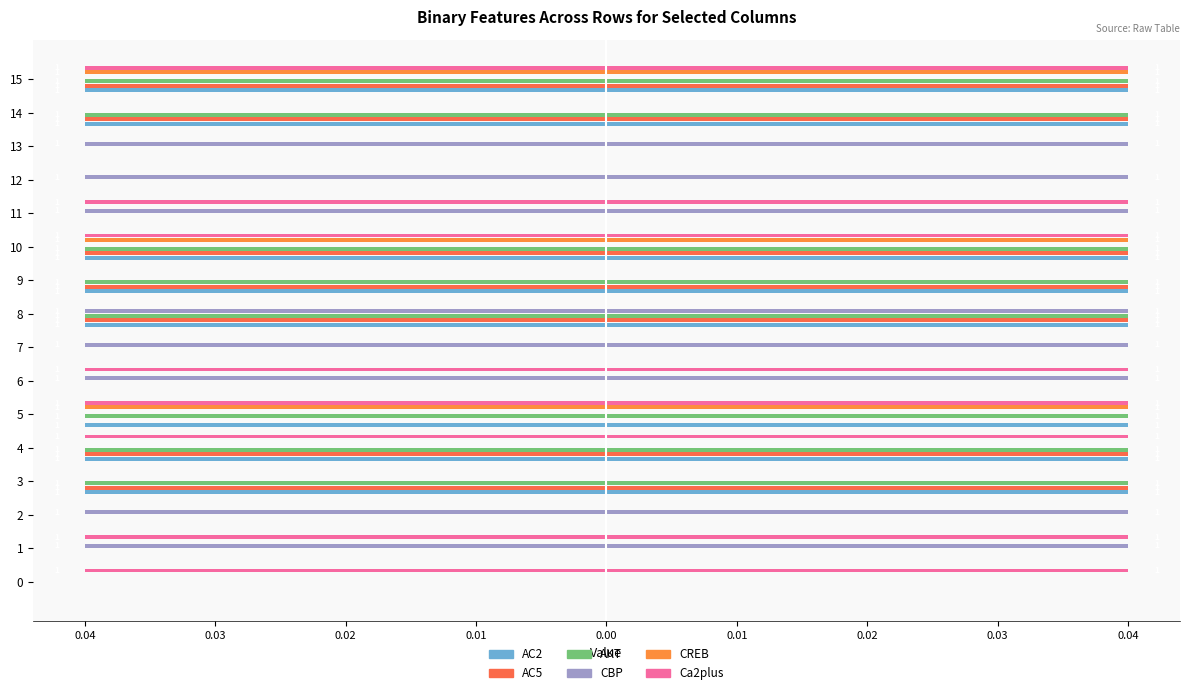

Which has a higher value, 11 or 4?

11